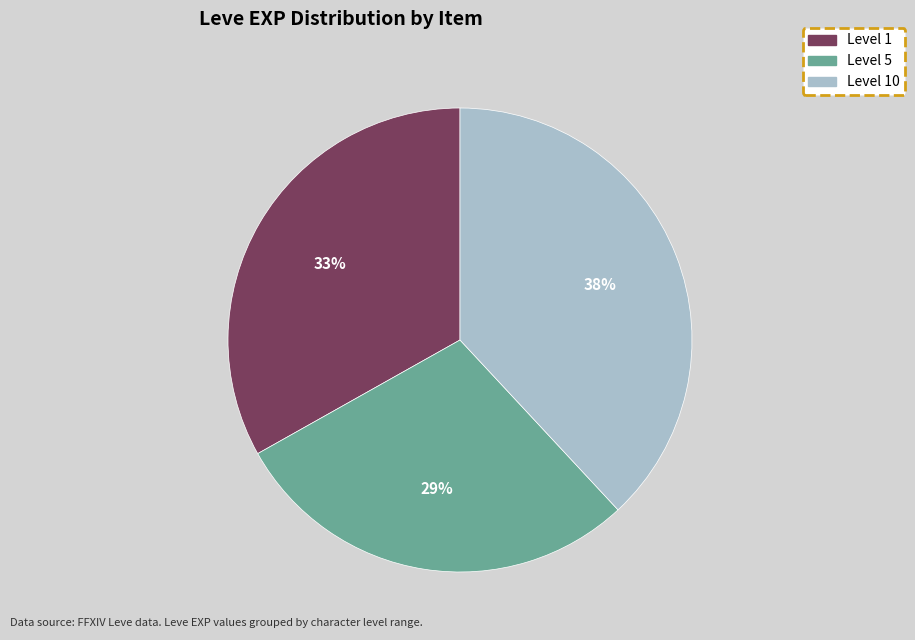

To the nearest percent, what is the difference between the largest and smallest slice percentages?

9%